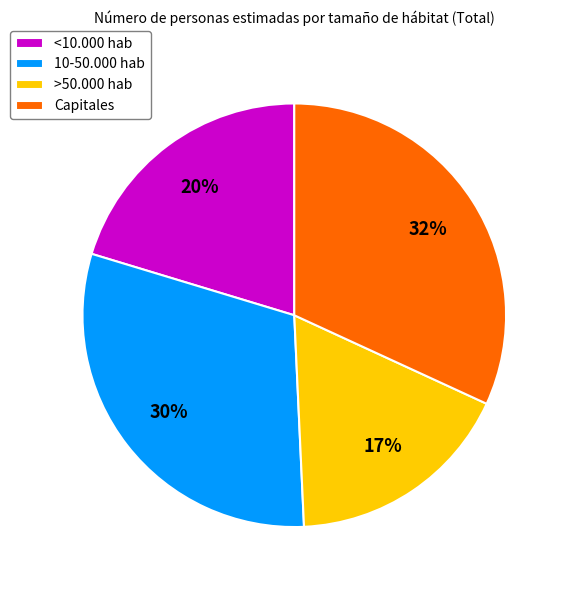

Approximately how many times larger is the value at Capitales compared to <10.000 hab?

1.6